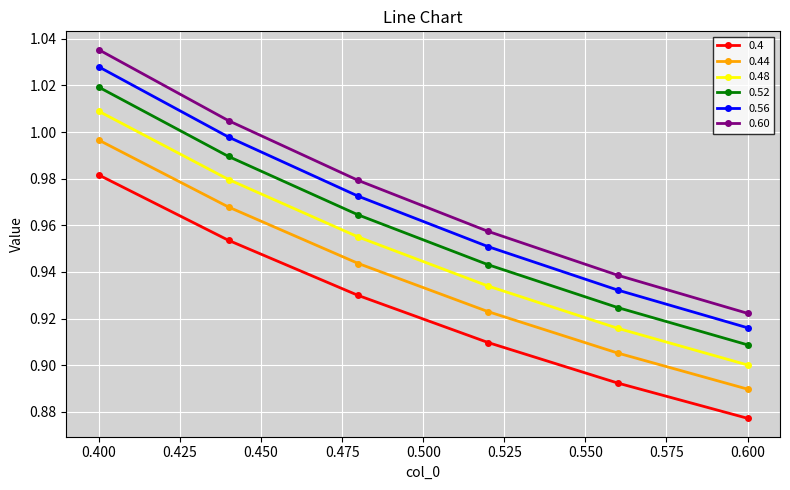

Does the chart display data point markers on the line(s)?

Yes